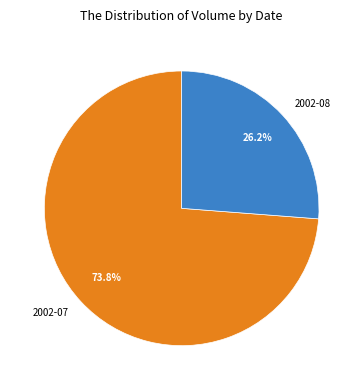

What is the largest slice in the pie chart?

2002-07